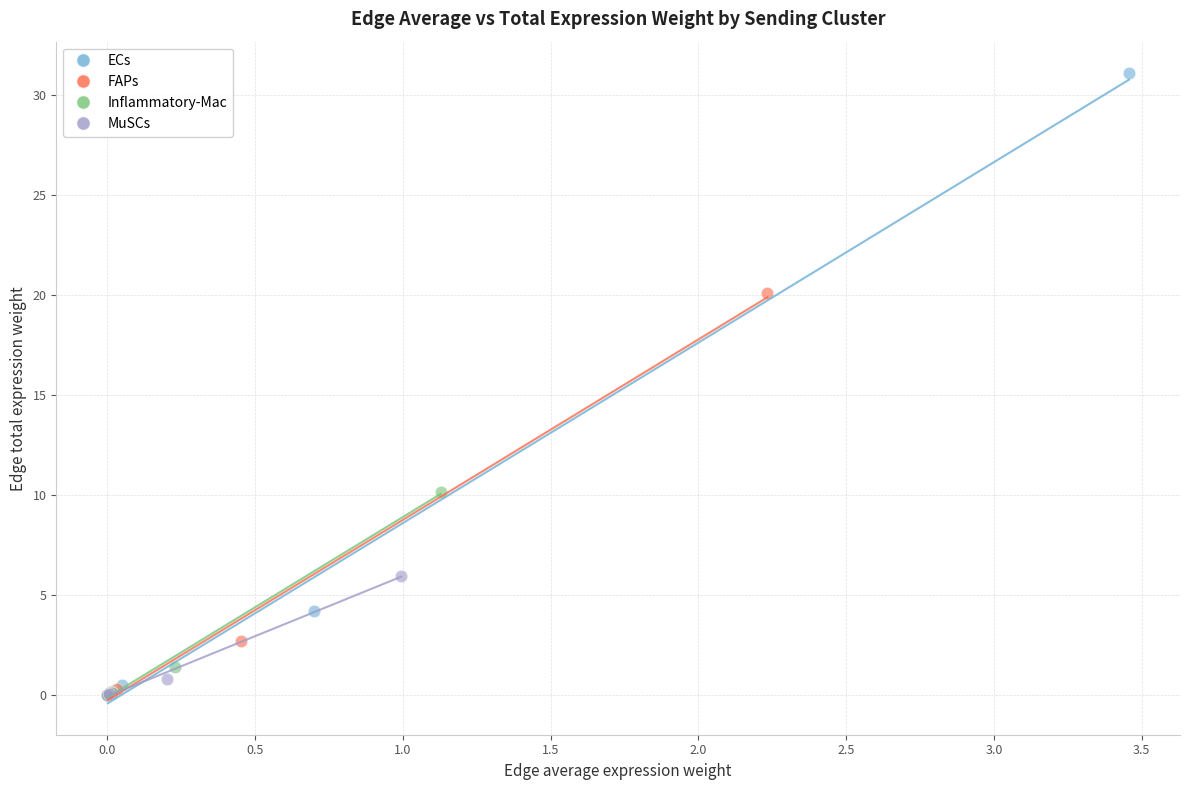

Which series has the widest spread of Y values?

ECs